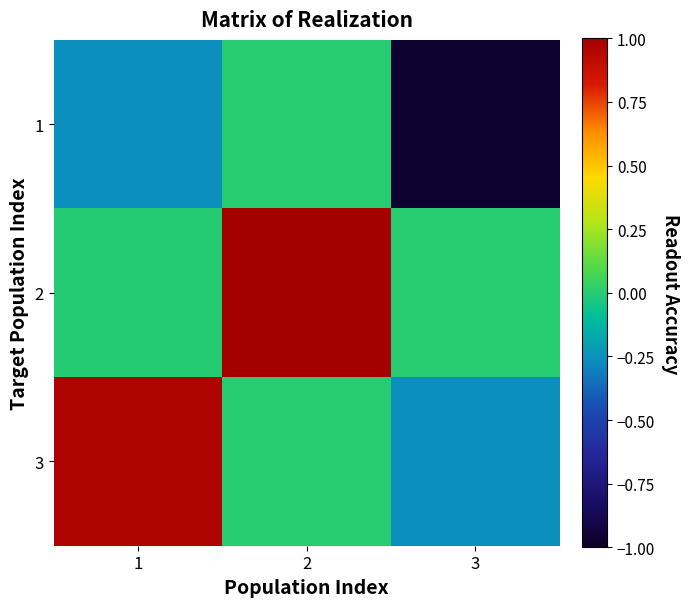

Which category has the lowest value across all series?

3